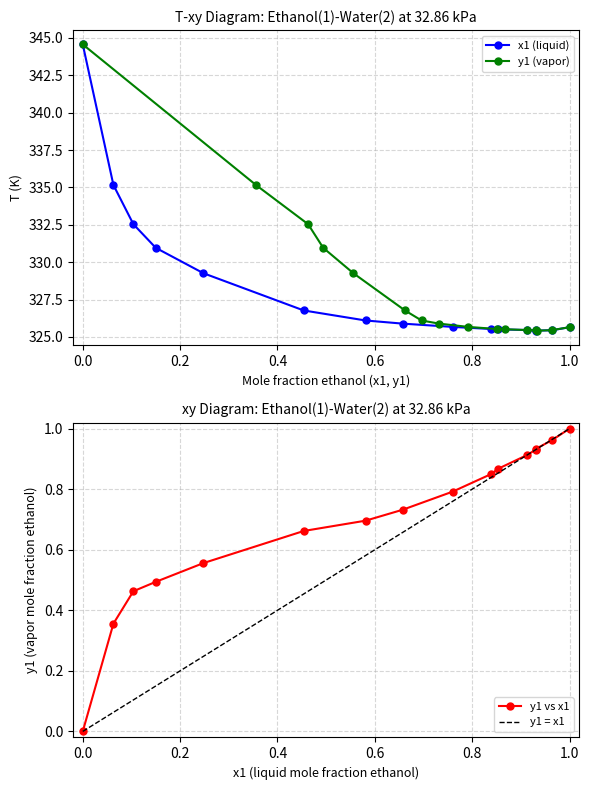

What is the difference between the maximum and second lowest values?

0.6